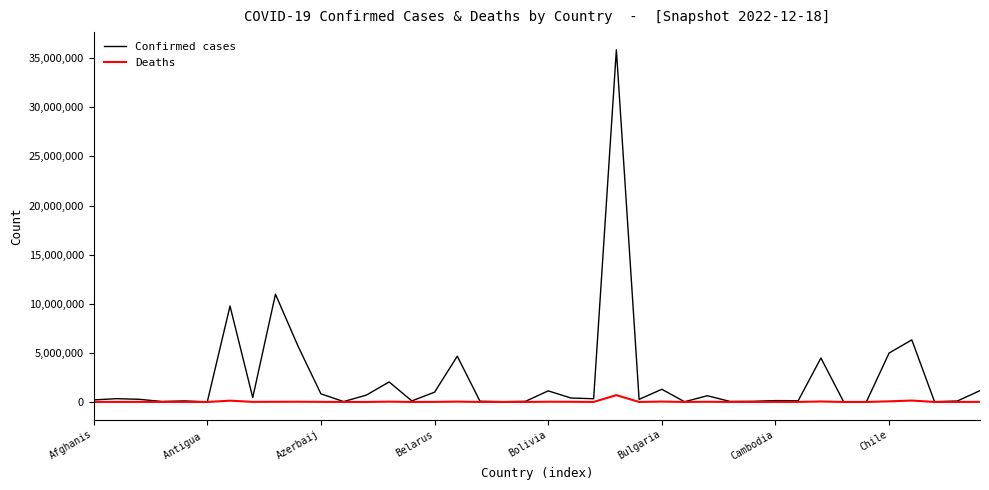

Which series has the largest range (max minus min)?

Confirmed cases